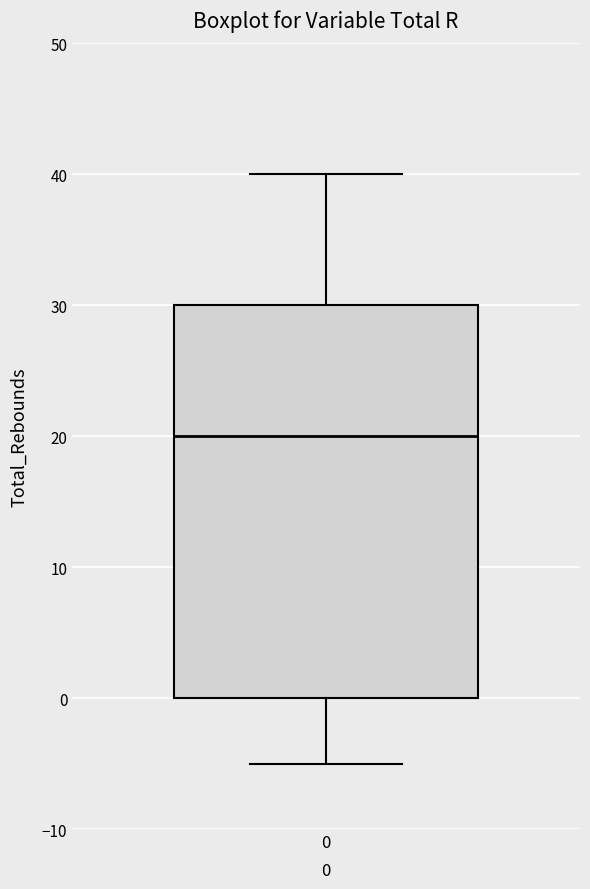

Transcribe this box plot: give where the median line is, the range the box spans, and where the two whiskers end, as read against the y-axis. The values are not printed on the chart, so give them approximately, as read against the axis.

median 20, box 0 to 30, whiskers -5 to 40